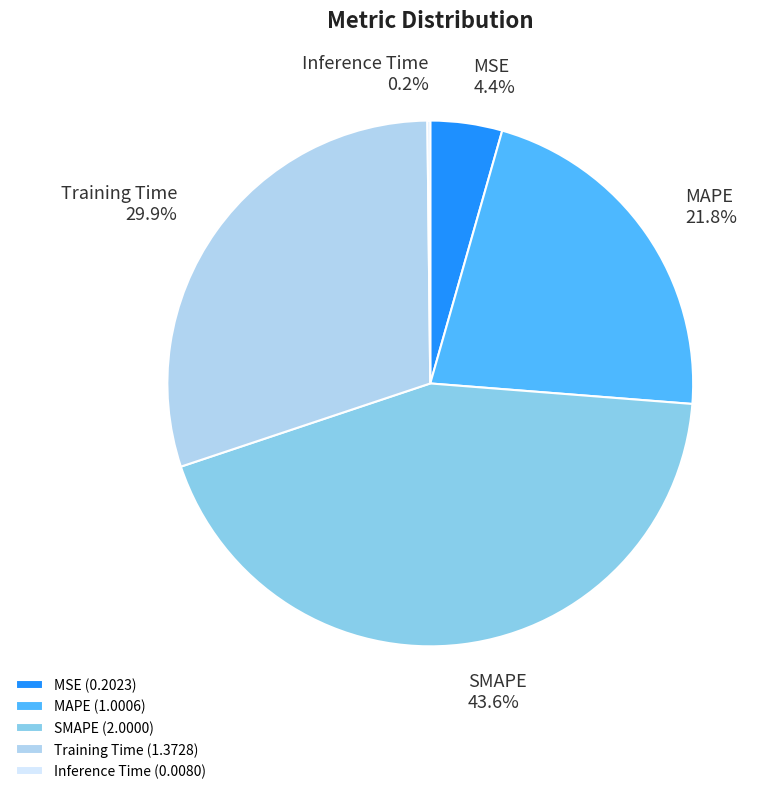

Which has a higher value, SMAPE or MAPE?

SMAPE